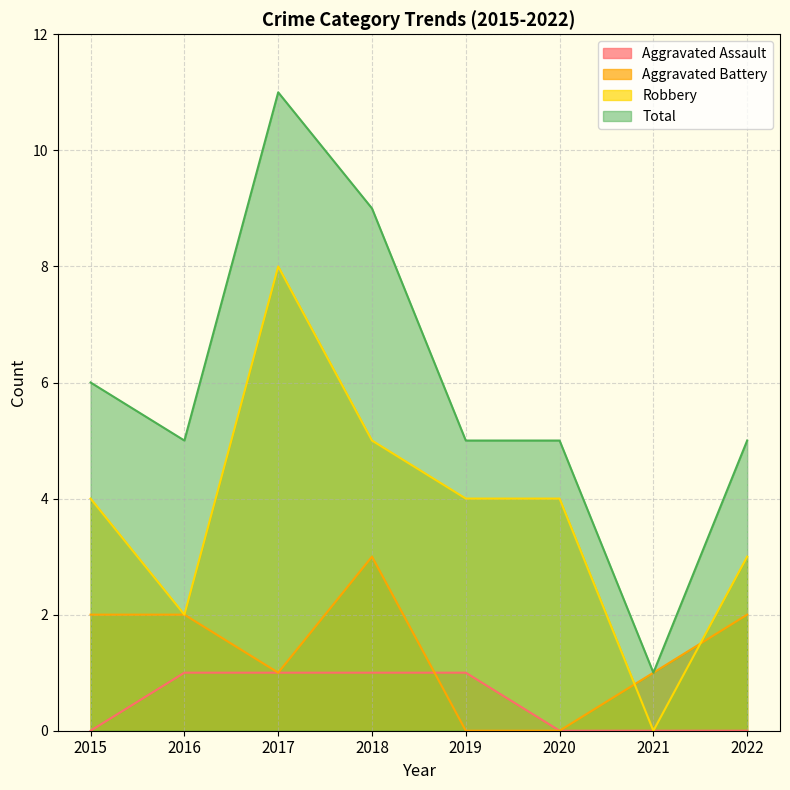

Does the chart display data point markers on the line(s)?

No